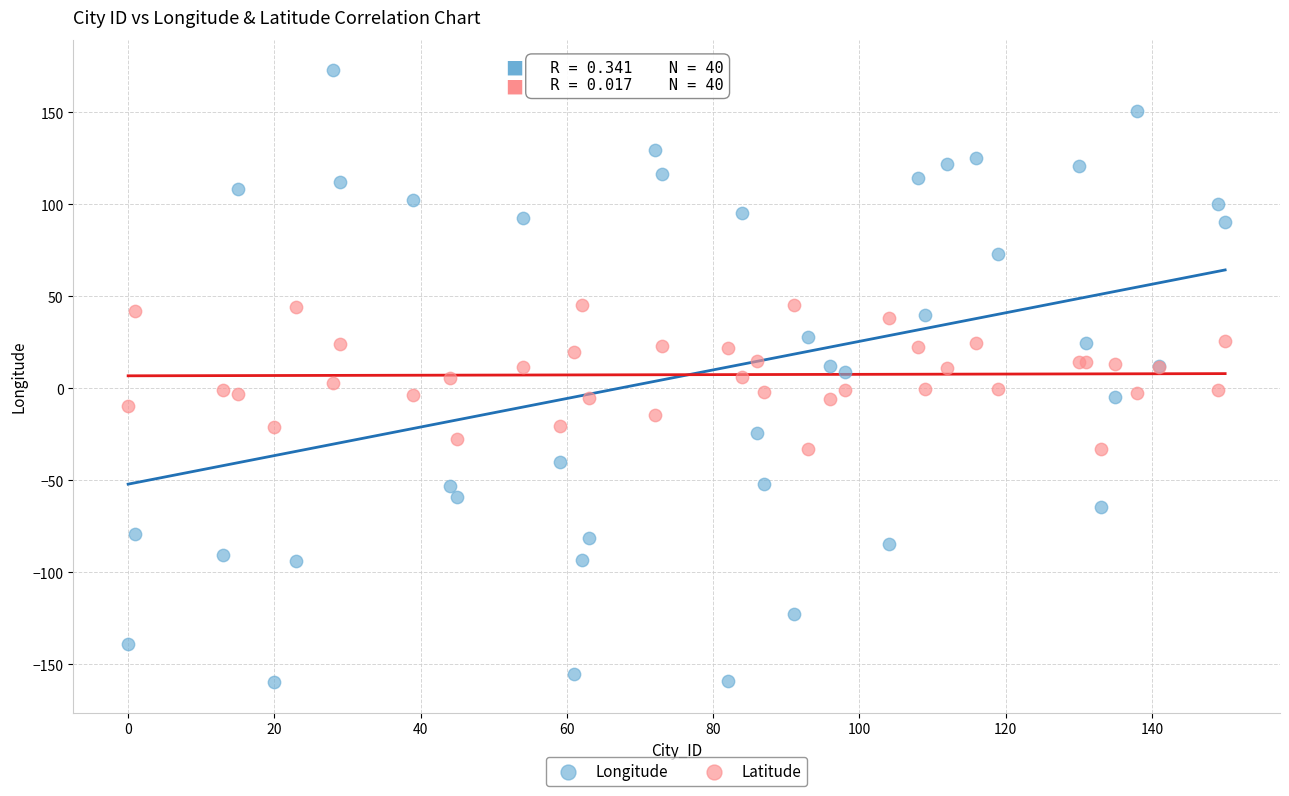

What are all the series names shown in the legend?

Longitude, Latitude